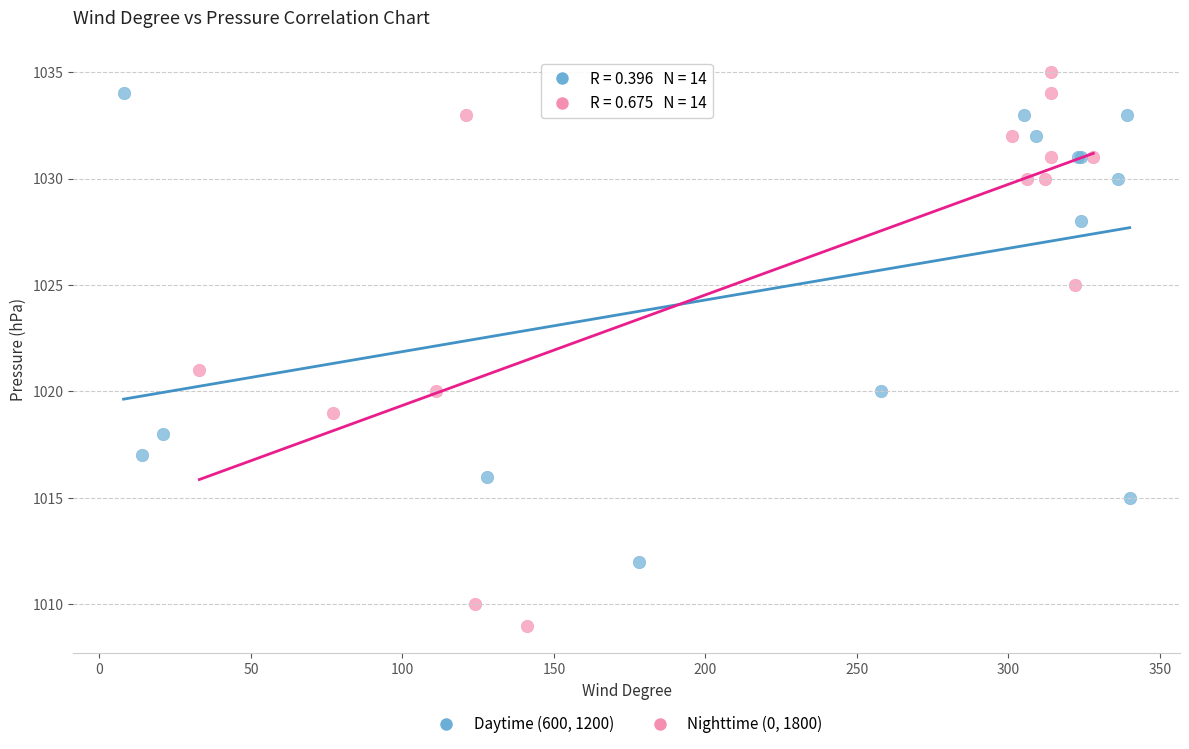

Which series contains the lowest Y value?

Nighttime (0, 1800)